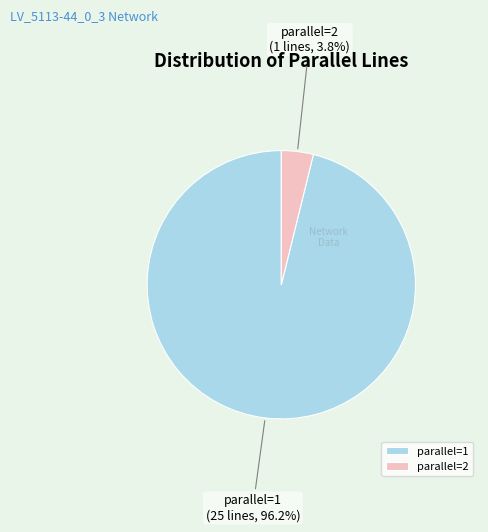

How much of the chart is everything except parallel=2?

96.2%